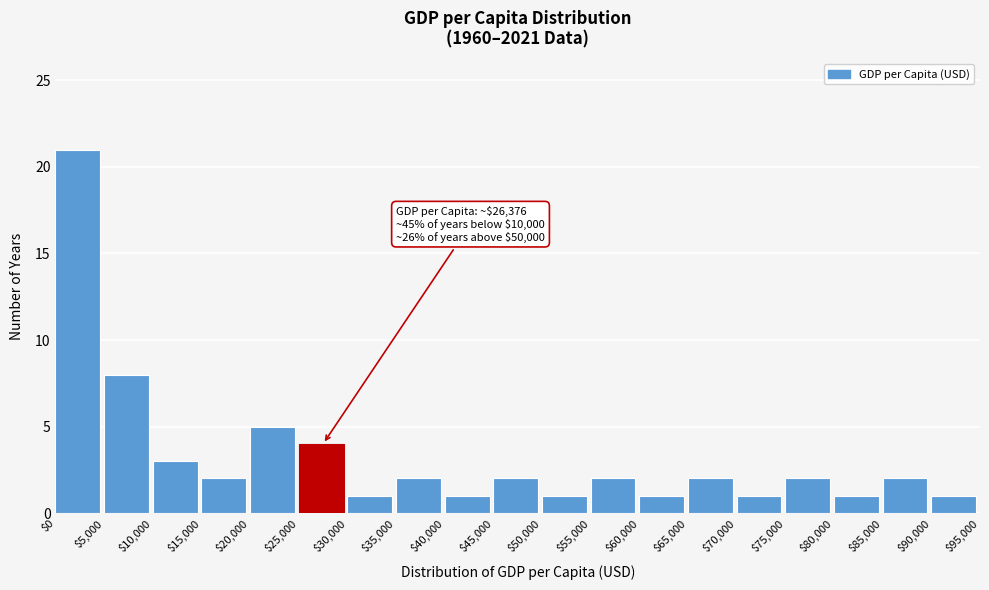

Over which range of the x-axis is the bar tallest?

$0 to $5,000